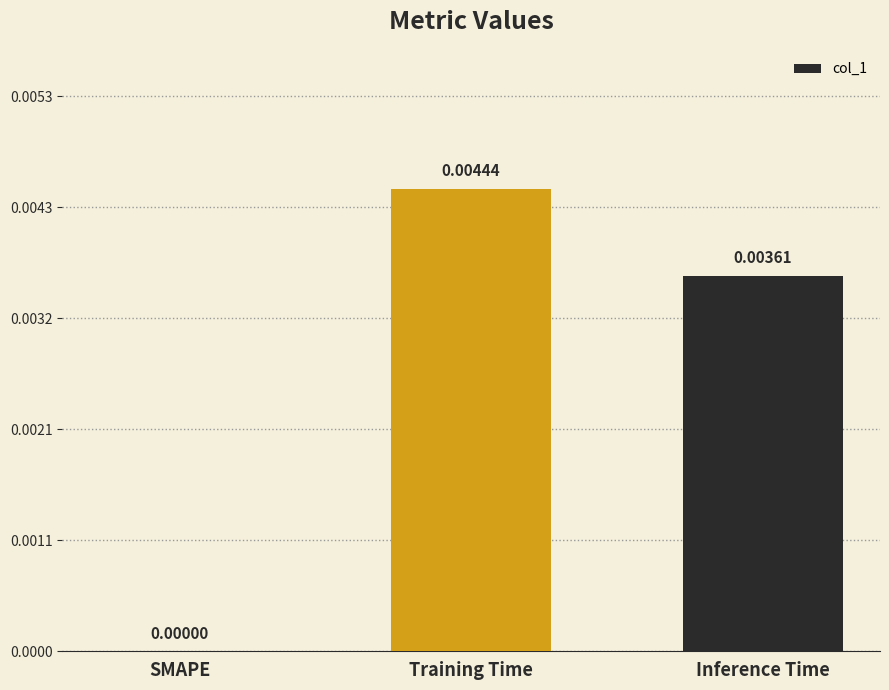

Where is the data nearest to the value 0?

SMAPE